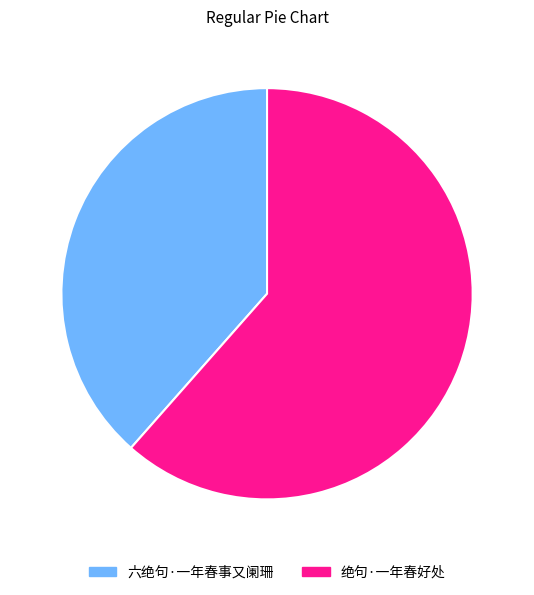

Which category has the biggest portion of the pie?

绝句·一年春好处